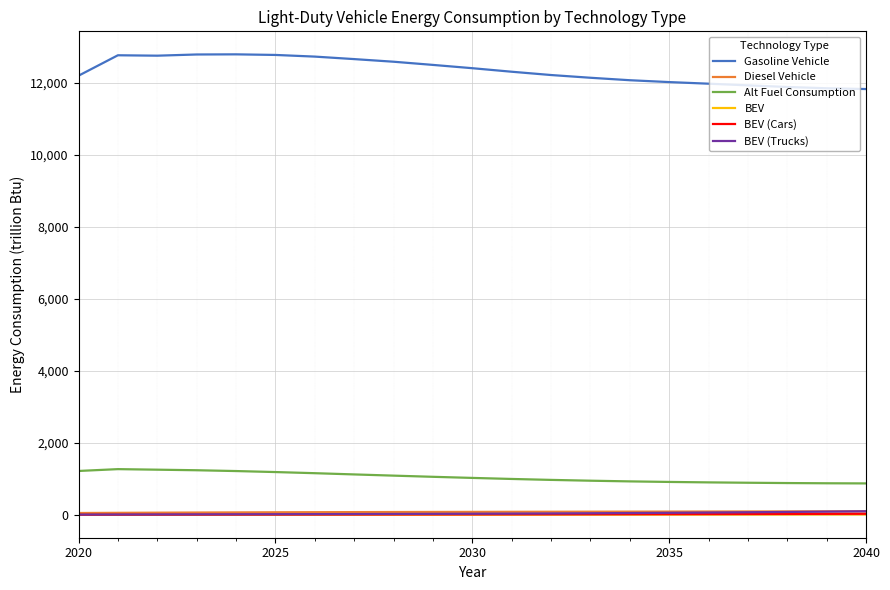

Which series has the largest total across all categories?

Gasoline Vehicle